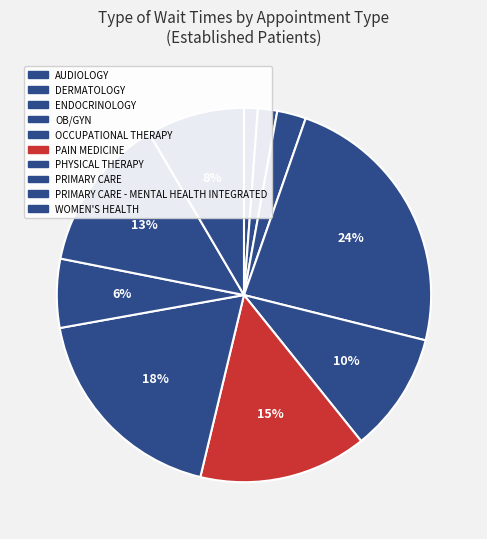

How many slices are in this pie chart?

10